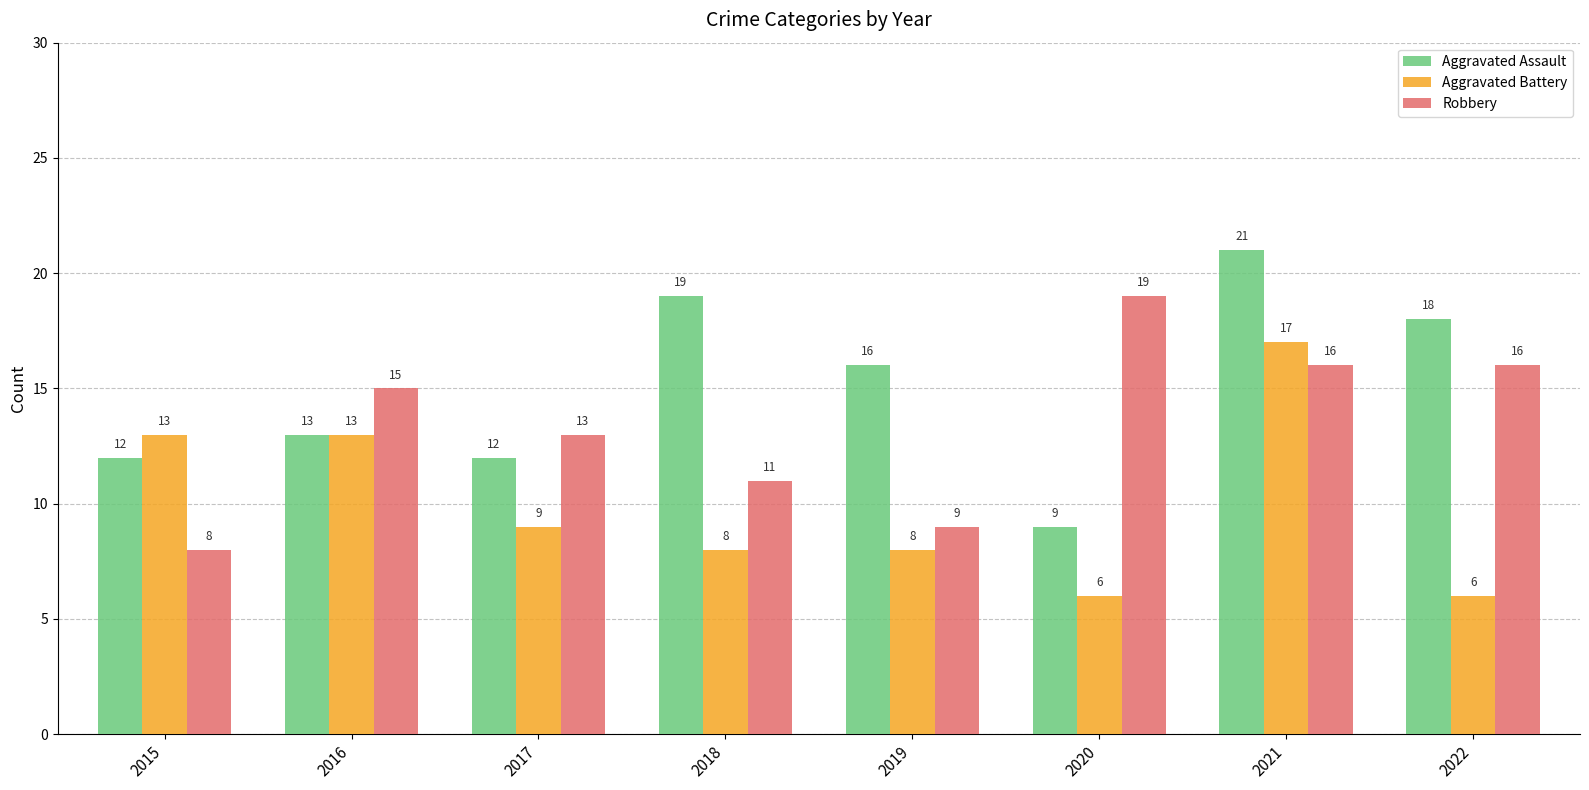

Read the Aggravated Battery value at 2019.

8